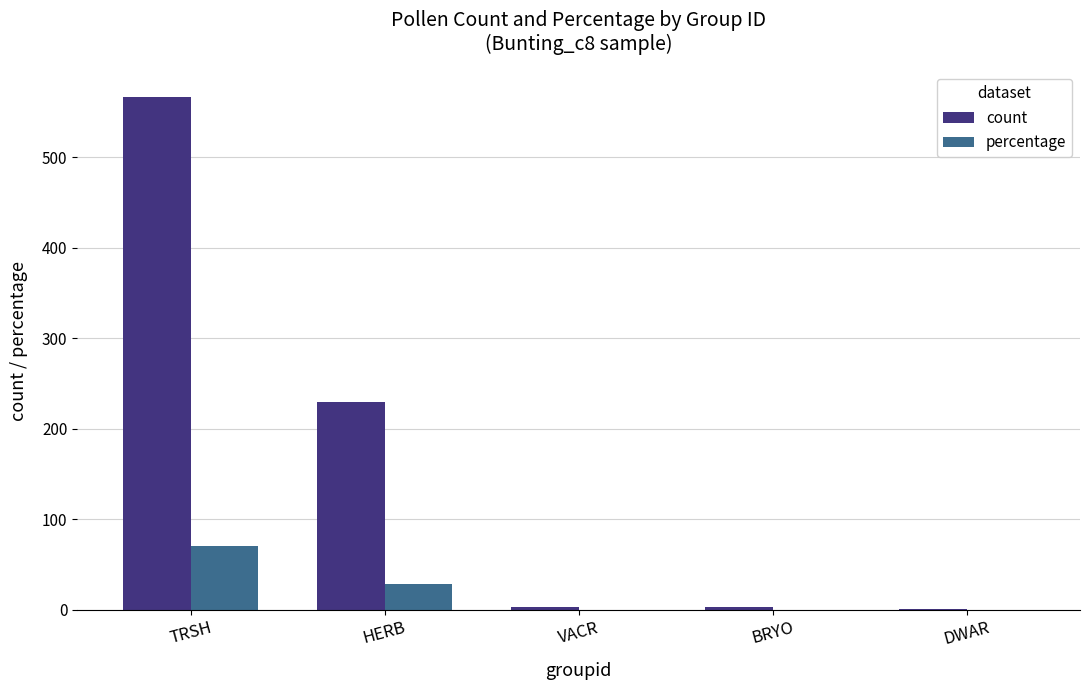

What value does the percentage series have at HERB?

28.6